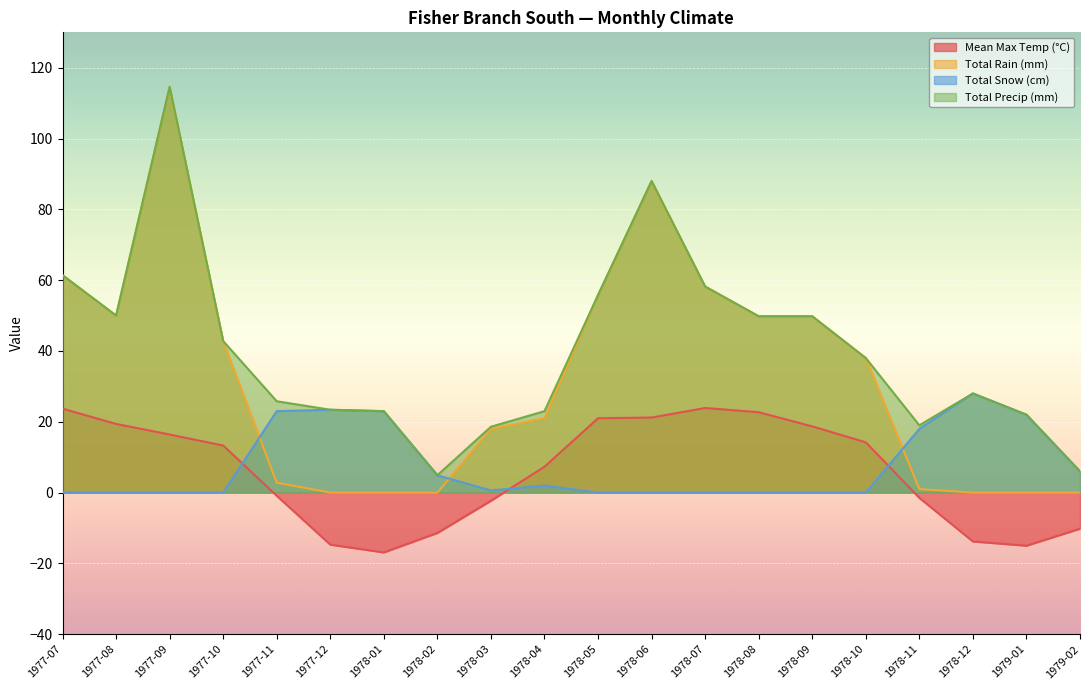

At which category does Total Snow (cm) reach its first local valley?

1978-03